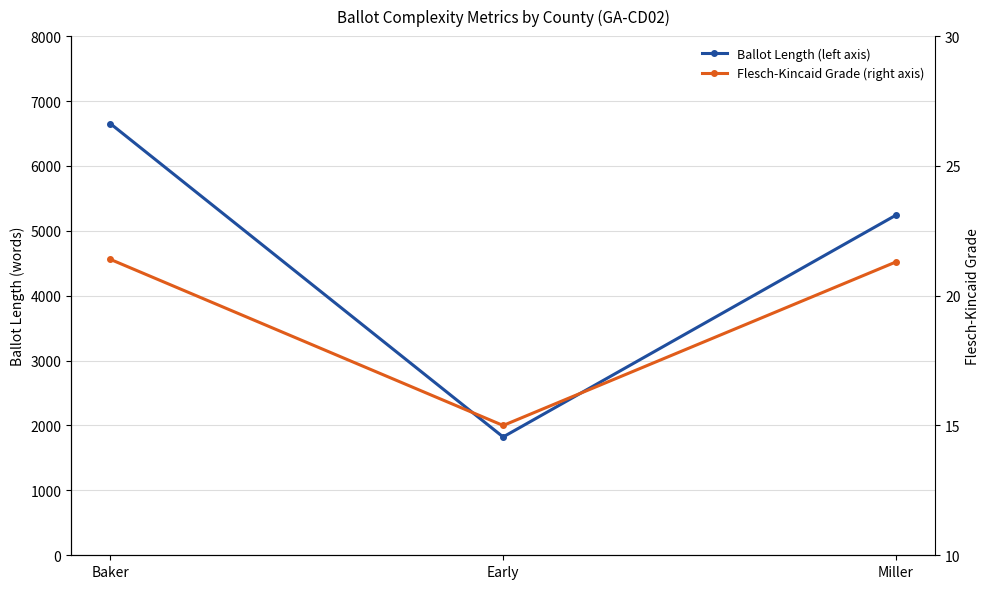

Between Early and Baker, which is larger?

Baker